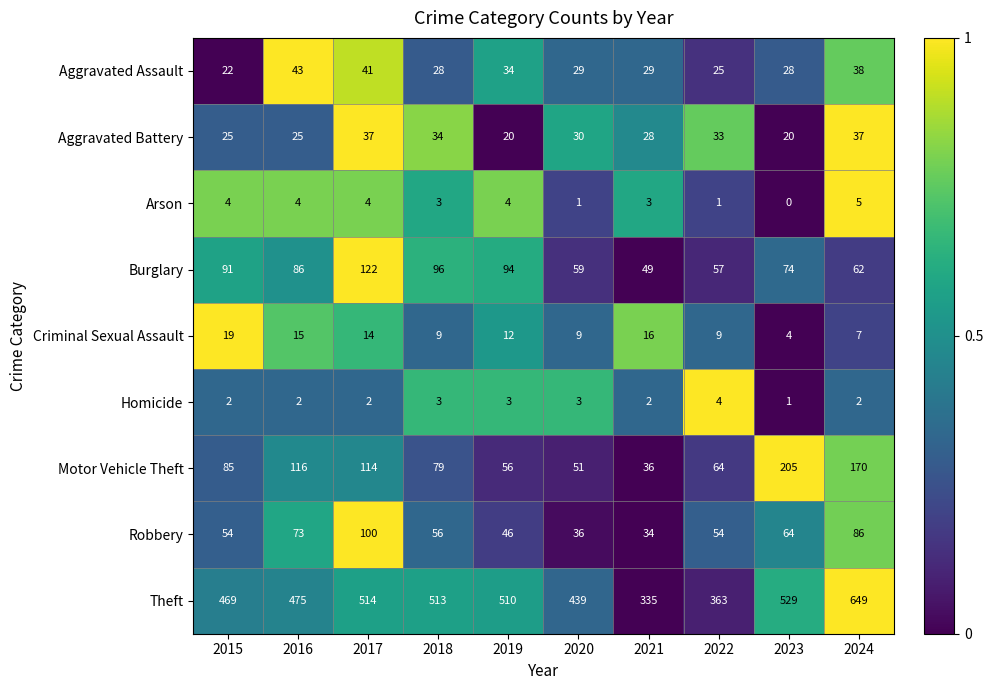

The Aggravated Battery series shows 27 at 2023. True or false?

False